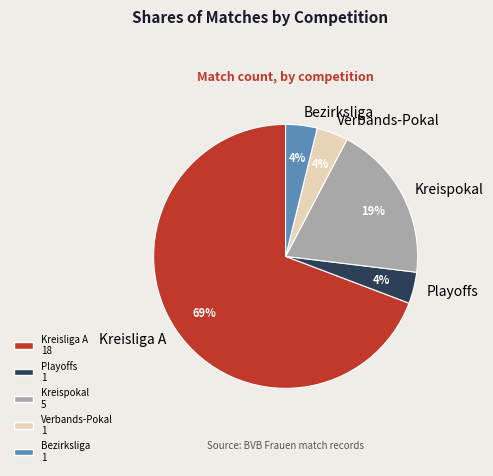

Is it true that Verbands-Pokal is 4% of the pie?

True